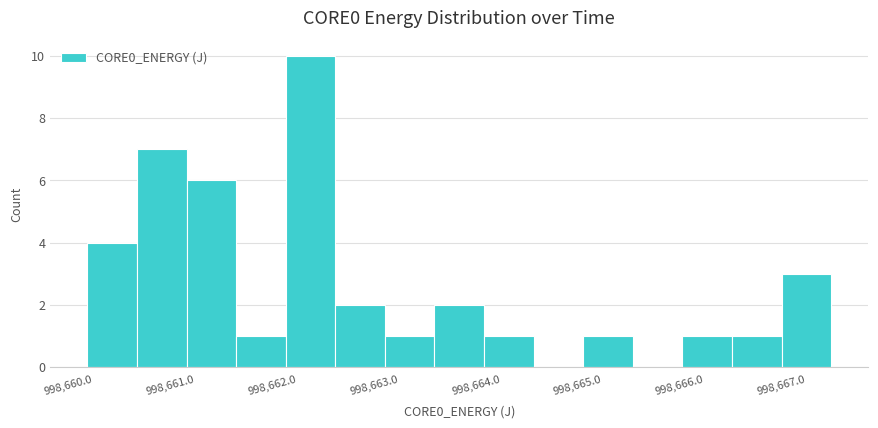

Reading left to right, transcribe this chart: for each bar, give the range it covers on the x-axis and its height. Neither the bar edges nor the heights are printed on the chart, so give them approximately, as read against the axes.

998659.9 to 998660.4: 4
998660.4 to 998660.9: 7
998660.9 to 998661.4: 6
998661.4 to 998661.9: 1
998661.9 to 998662.4: 10
998662.4 to 998662.9: 2
998662.9 to 998663.3: 1
998663.3 to 998663.8: 2
998663.8 to 998664.3: 1
998664.3 to 998664.8: 0
998664.8 to 998665.3: 1
998665.3 to 998665.8: 0
998665.8 to 998666.3: 1
998666.3 to 998666.8: 1
998666.8 to 998667.2: 3